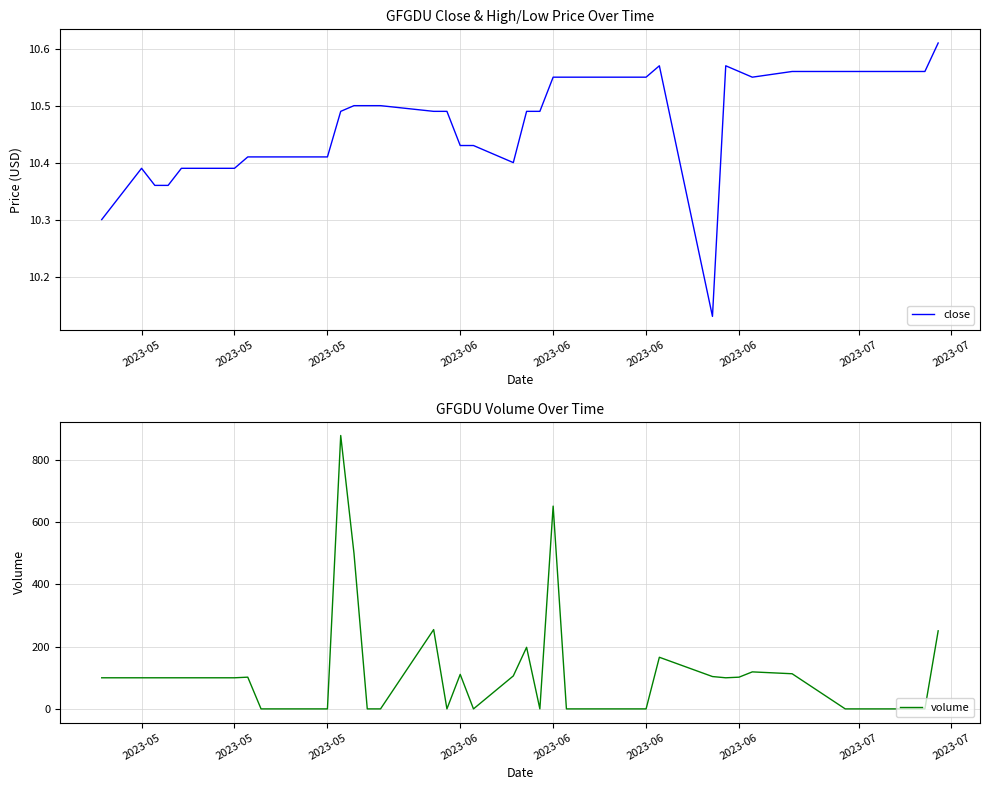

Reading right to left, what are all the values shown in this chart?

close: 10.6	10.6	10.6	10.6	10.6	10.6	10.6	10.6	10.6	10.1	10.6	10.6	10.6	10.6	10.6	10.6	10.6	10.5	10.5	10.4	10.4	10.4	10.5	10.5	10.5	10.5	10.5	10.5	10.4	10.4	10.4	10.4	10.4	10.4	10.4	10.4	10.4	10.4	10.4	10.3
volume: 251.0	0.0	0.0	0.0	0.0	113.0	119.0	102.0	100.0	104.0	166.0	0.0	0.0	0.0	0.0	0.0	652.0	0.0	198.0	106.0	0.0	111.0	0.0	255.0	0.0	0.0	500.0	879.0	0.0	0.0	0.0	0.0	102.0	100.0	100.0	100.0	100.0	100.0	100.0	100.0